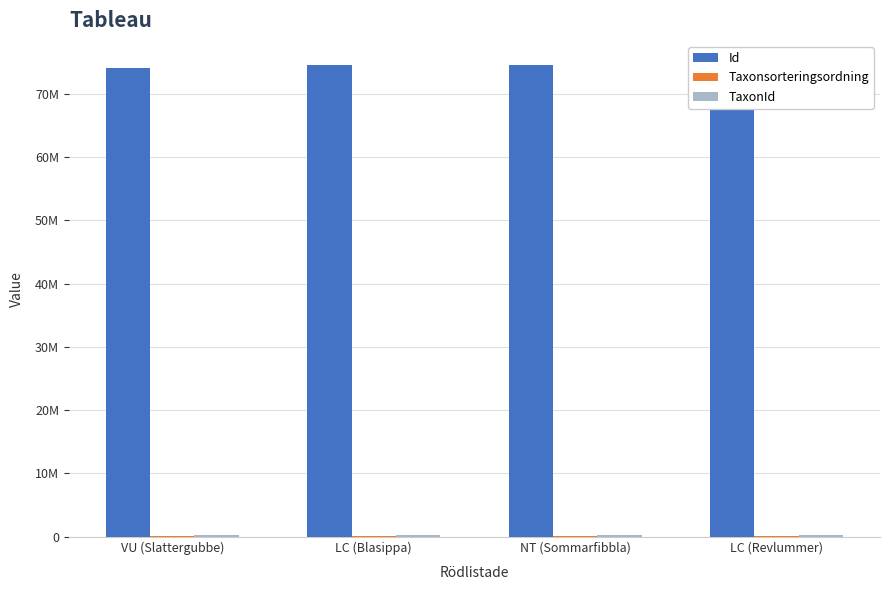

Which series changed the most between NT (Sommarfibbla) and LC (Revlummer)?

Id